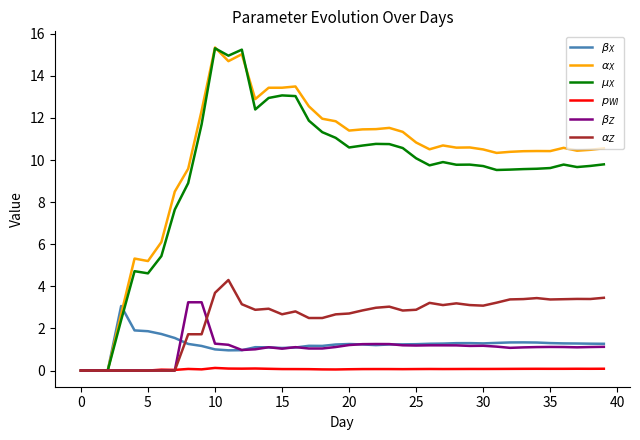

How many lines are shown in the chart?

6